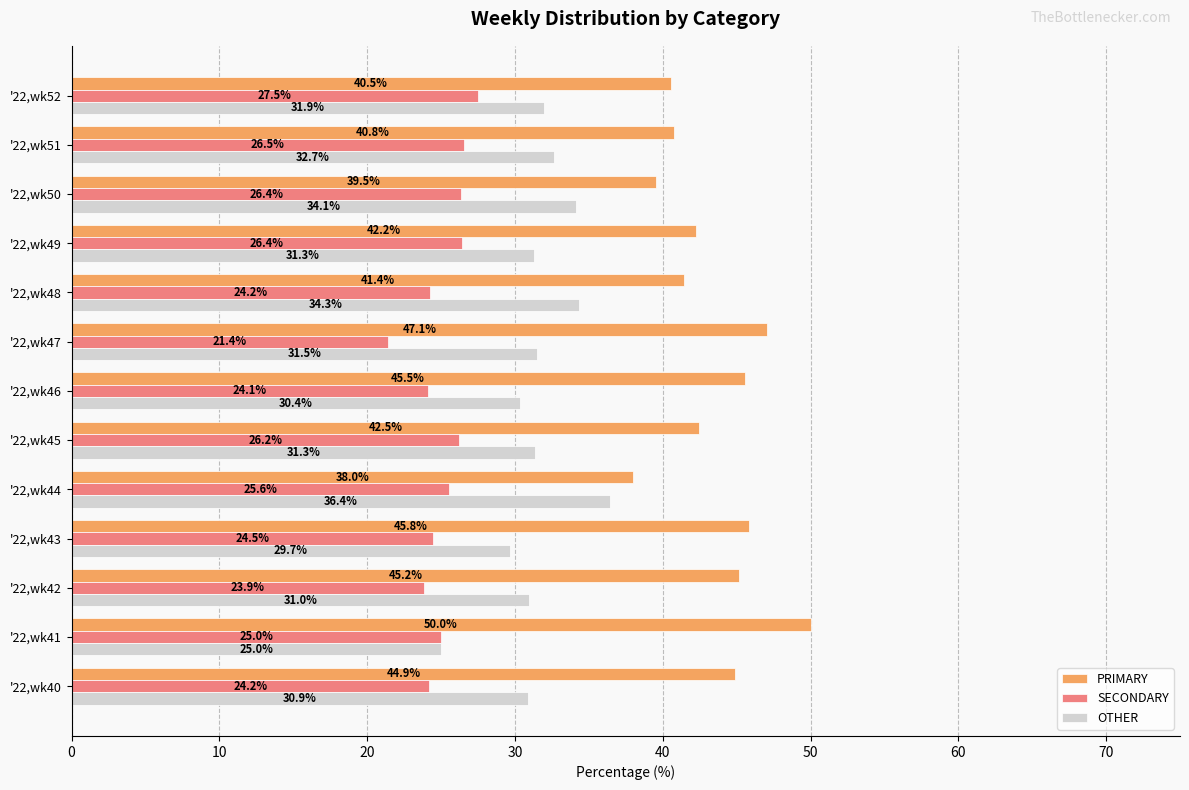

Between '22,wk43 and '22,wk50, which series saw the biggest shift?

PRIMARY